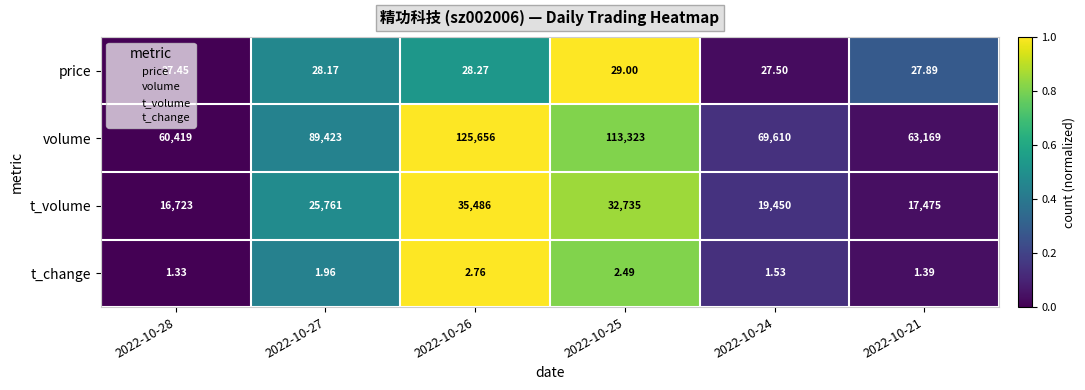

Rank the series by their maximum value, from highest to lowest.

volume, t_volume, price, t_change